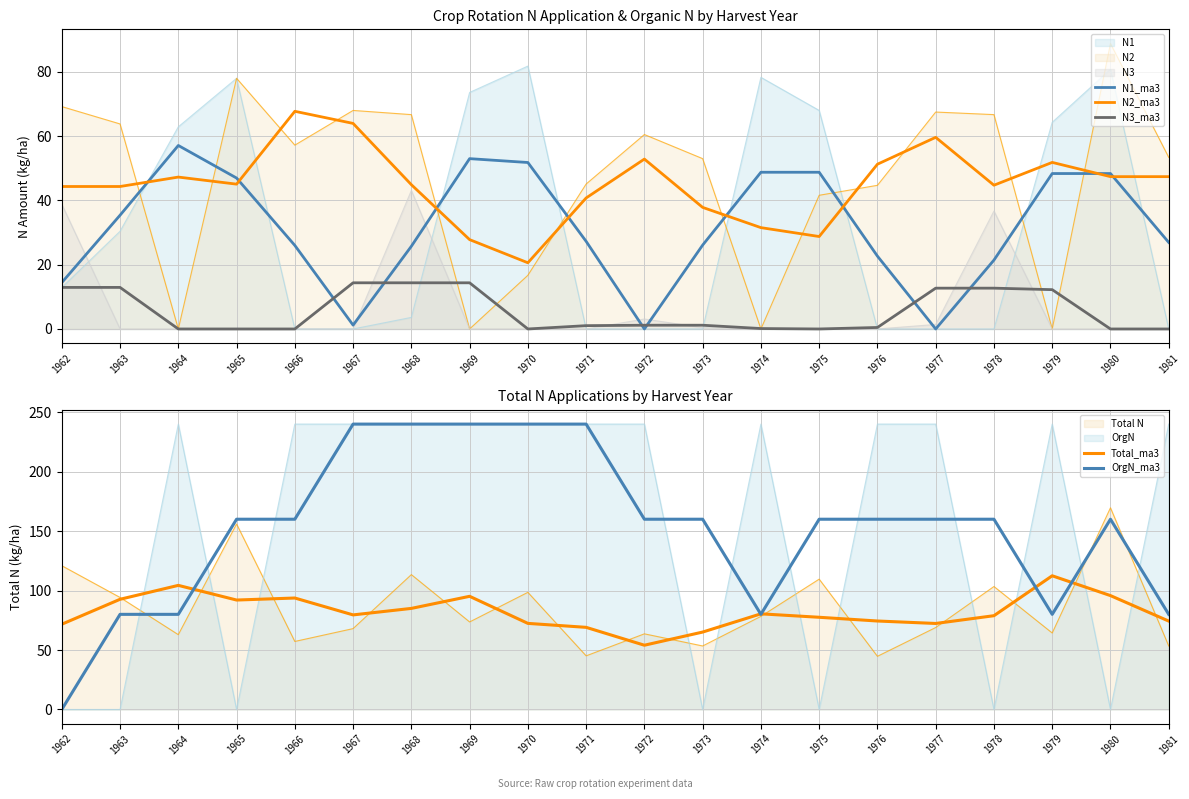

What is the value of the N3_ma3 point at the 11th from the left?

1.2